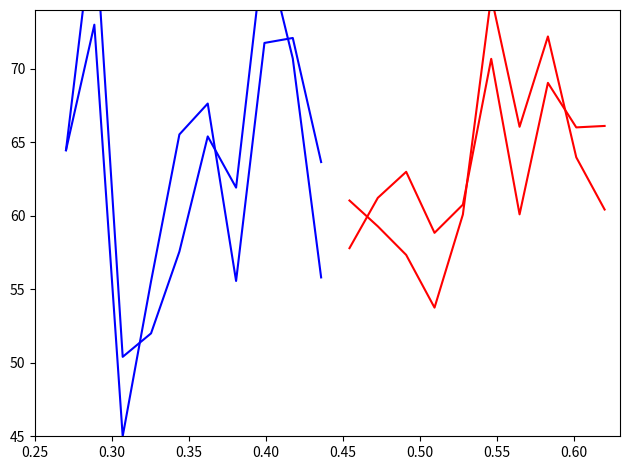

What is the total value across all series at 0.40?

220.1